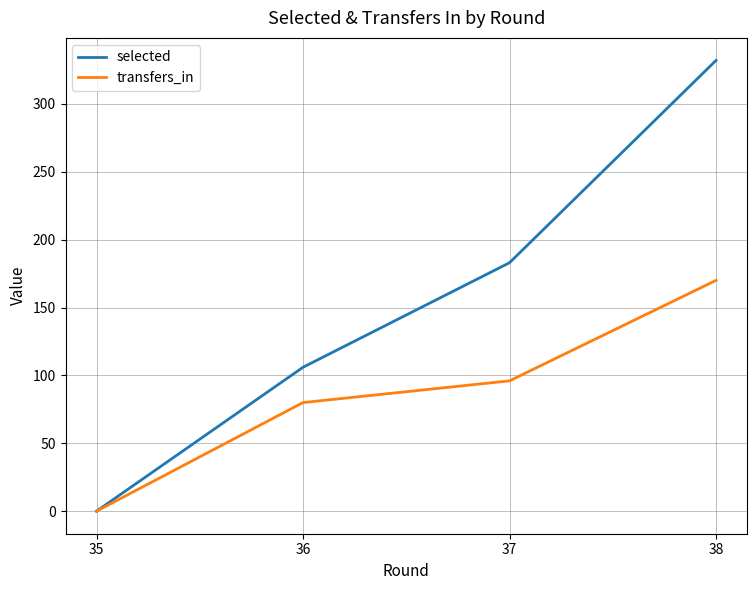

At which category does the chart reach its minimum across all series?

35